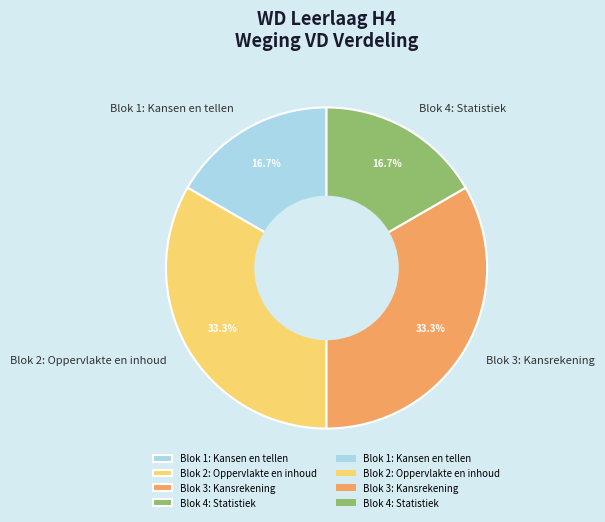

What portion of the pie excludes Blok 1: Kansen en tellen?

83.3%